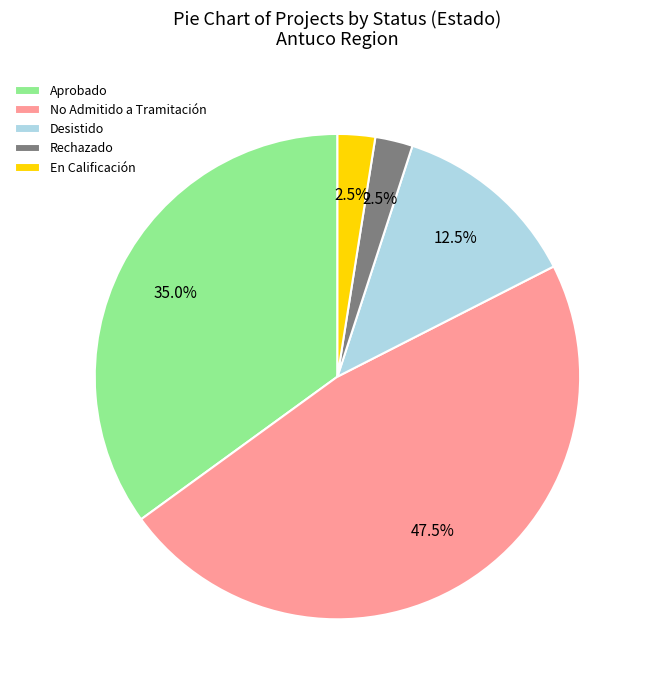

Count the number of slices in the pie.

5